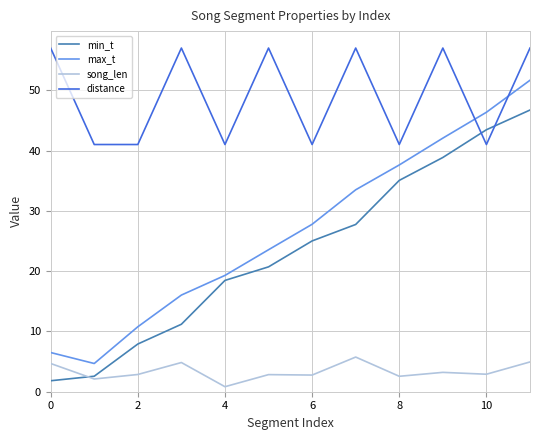

What is the difference between the maximum and minimum values in the song_len series?

4.9